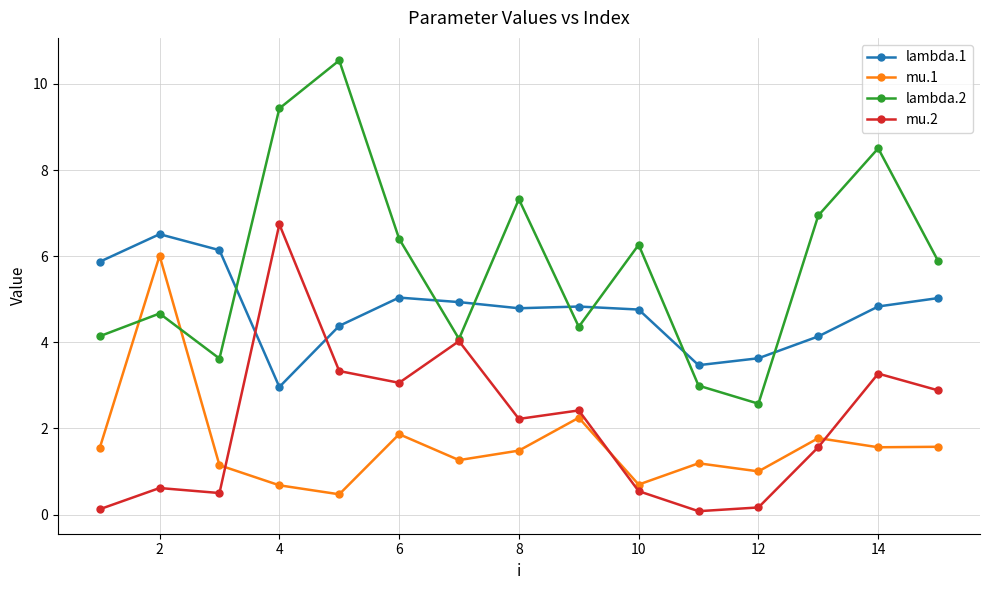

True or false: lambda.1 and mu.1 intersect in this chart.

False